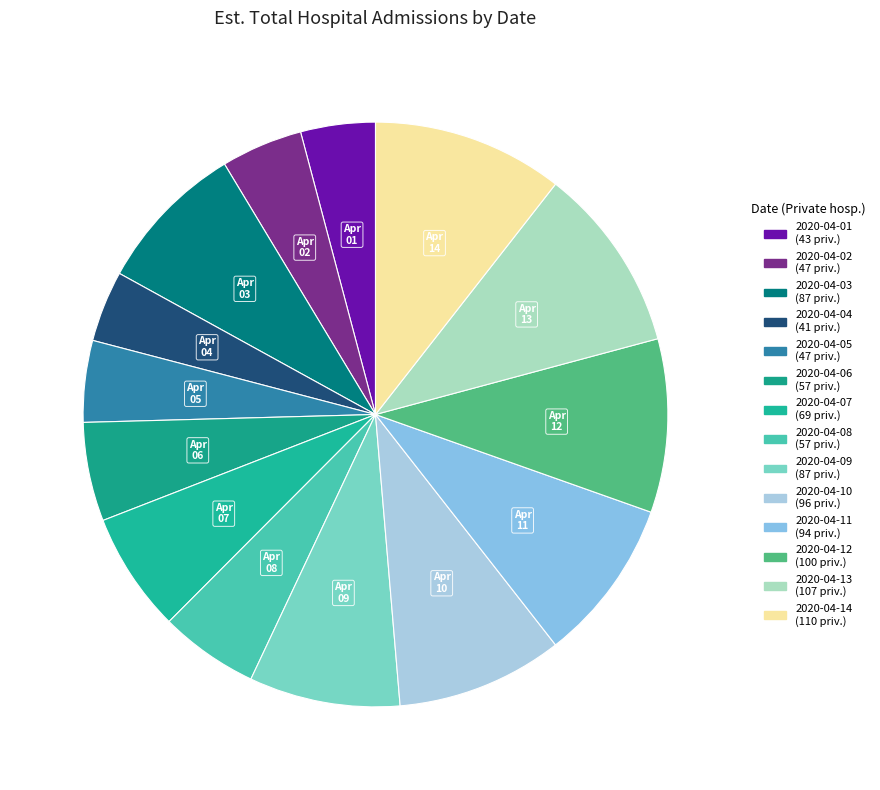

Does 2020-04-03 account for over 50% of the chart?

No